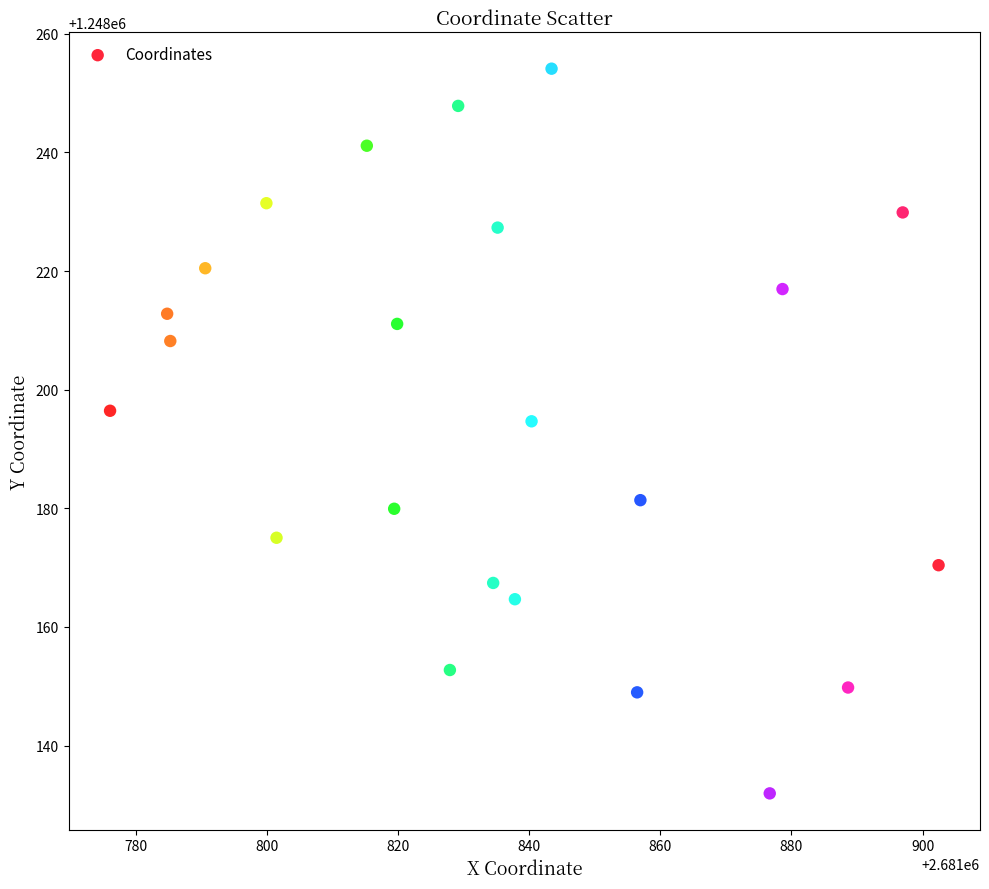

What is the range of Y values (max minus min)?

122.2